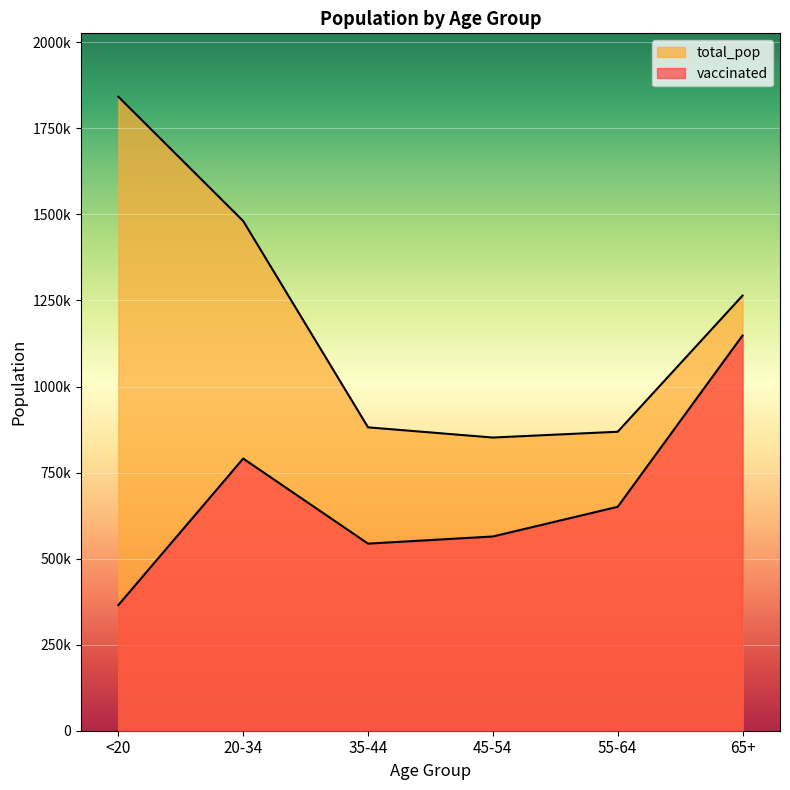

What is the maximum value shown in the chart?

1842004